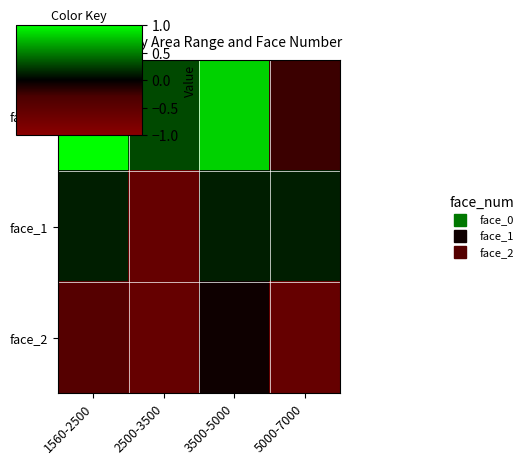

How many series are shown in this chart?

3